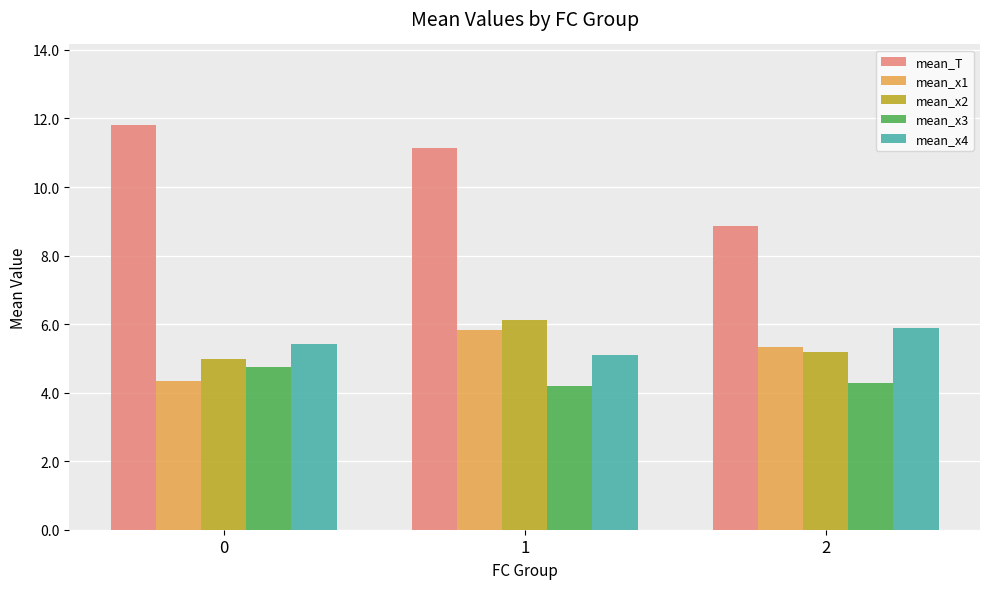

Which series has the largest total across all categories?

mean_T